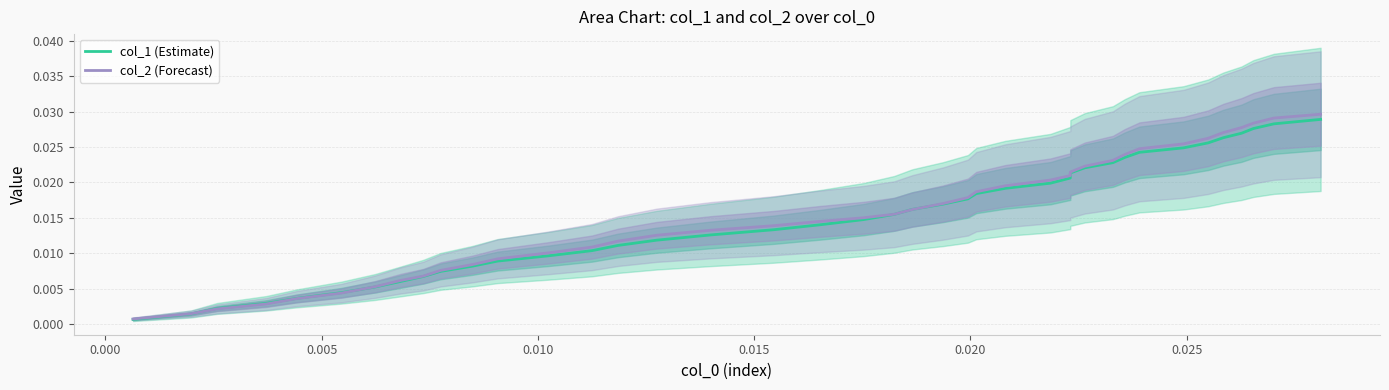

Which series has the widest spread of values?

col_2 (Forecast)